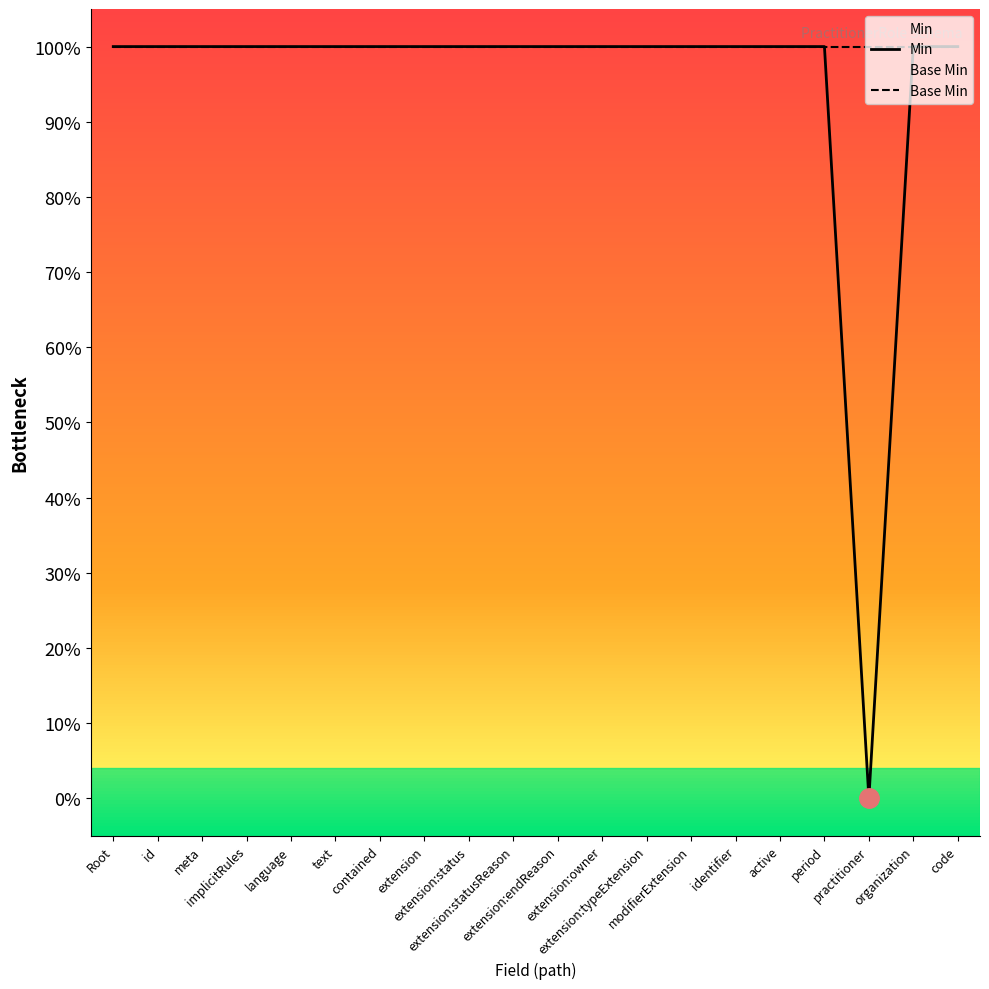

Which category has the lowest value in the Base Min series?

Root